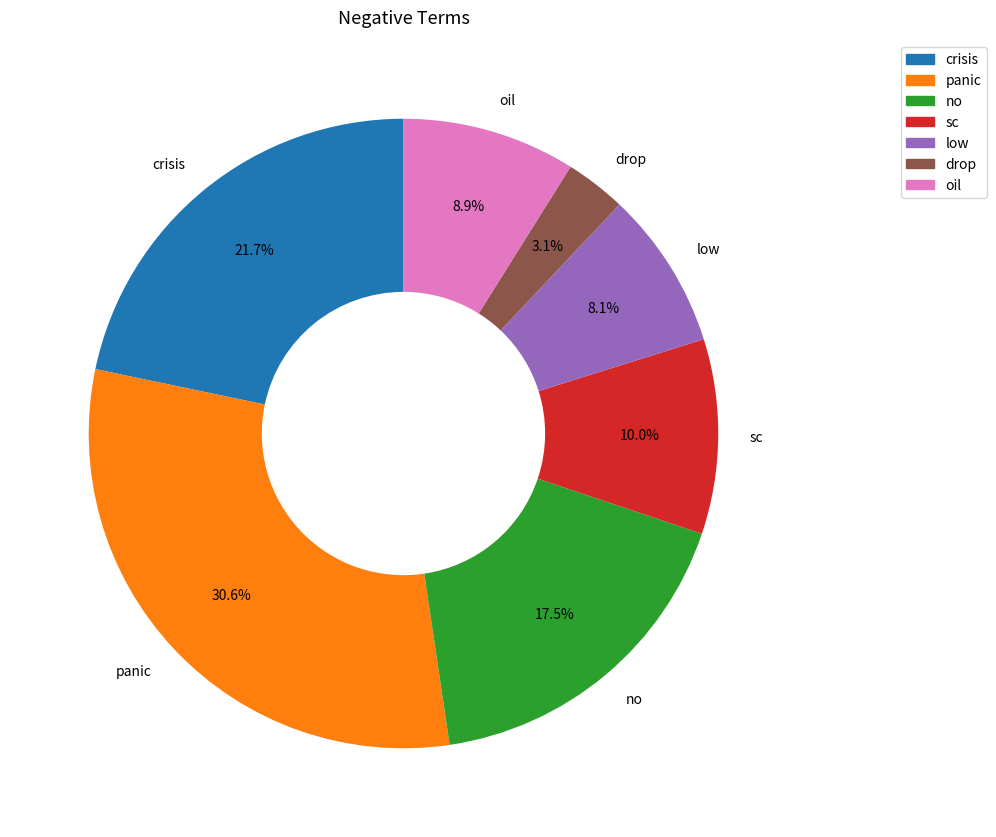

To the nearest percent, what percentage of the pie is crisis?

22%